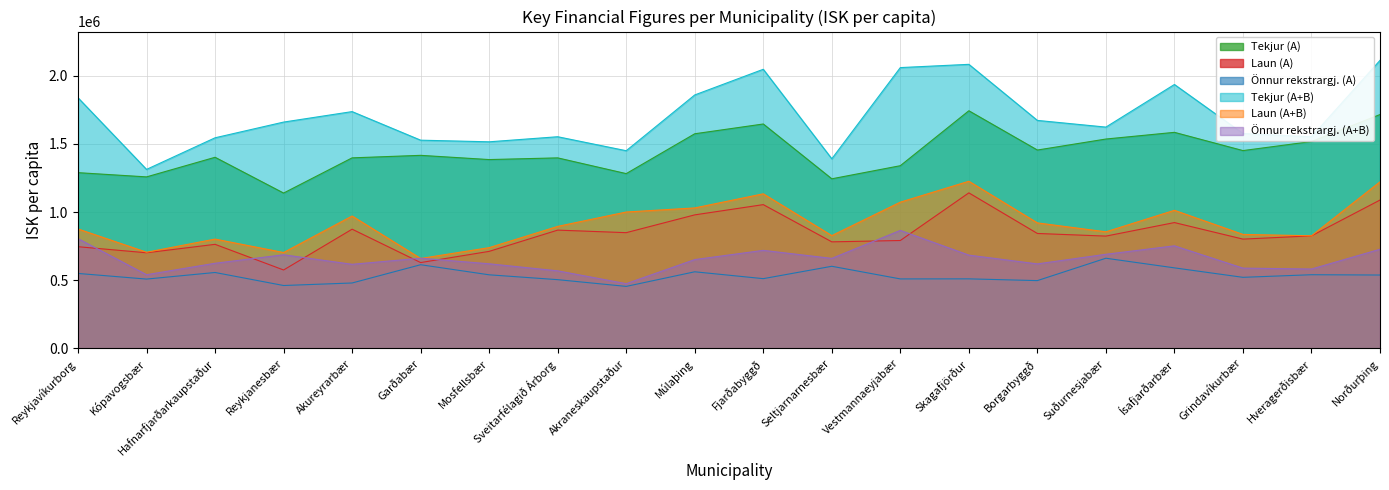

At which category does the chart reach its peak across all series?

Norðurþing